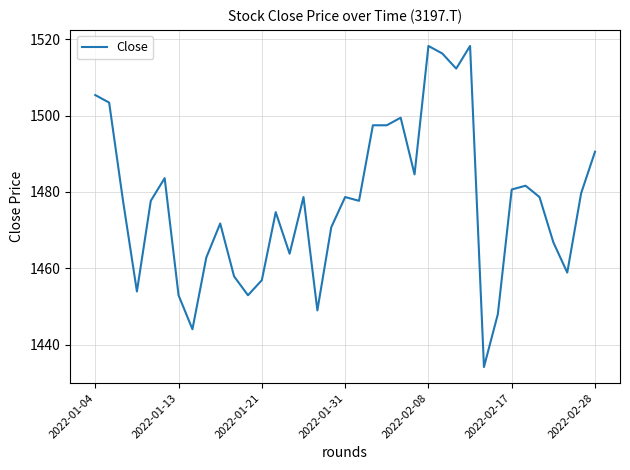

Count the number of data series in this chart.

1